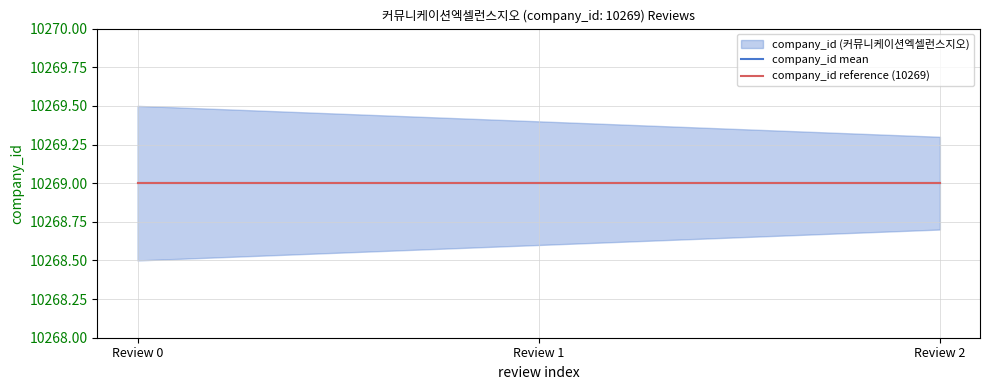

What is the difference between the company_id_lower values at Review 1 and Review 2?

0.1